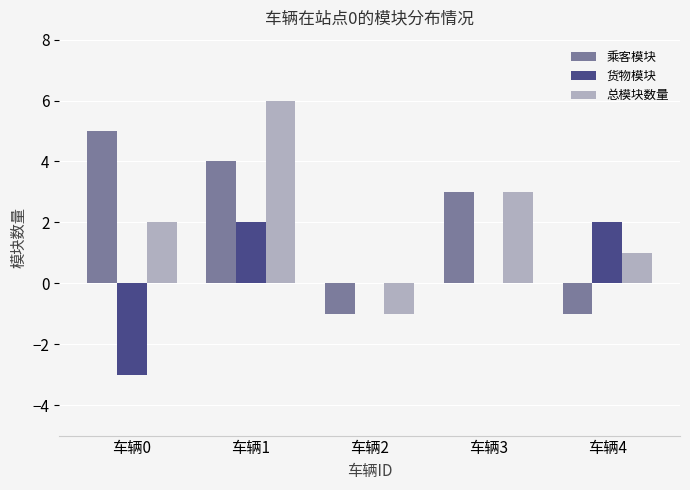

At which category is the sum across all series the highest?

车辆1